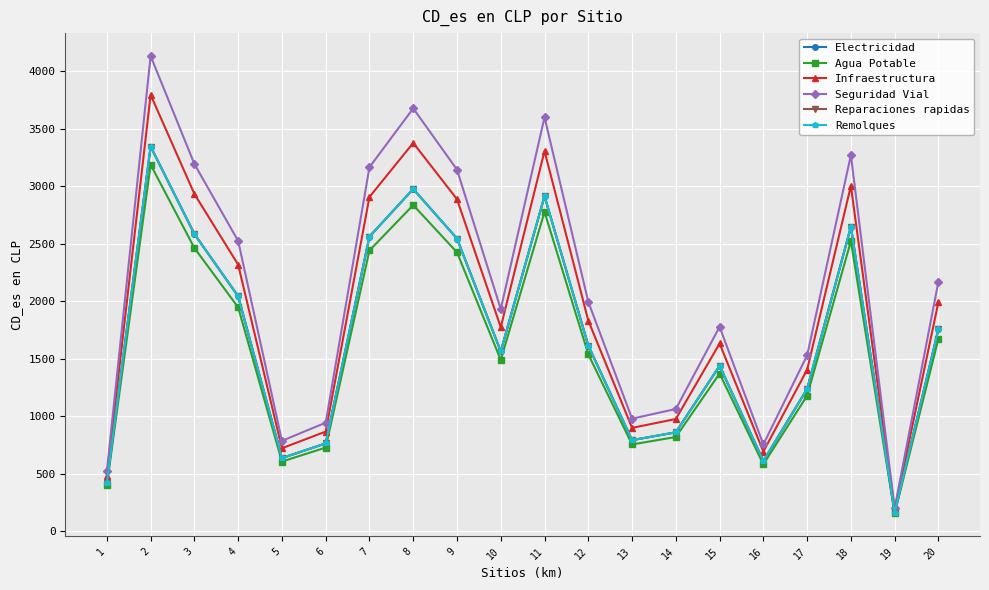

Is this an area chart (filled region under the line)?

No